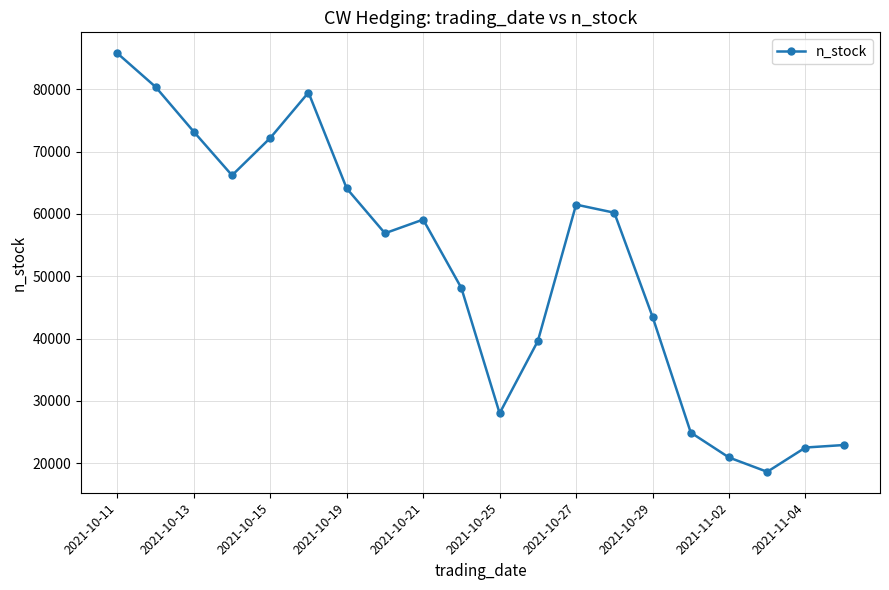

True or false: there are more than 0 points higher than both neighbors.

True